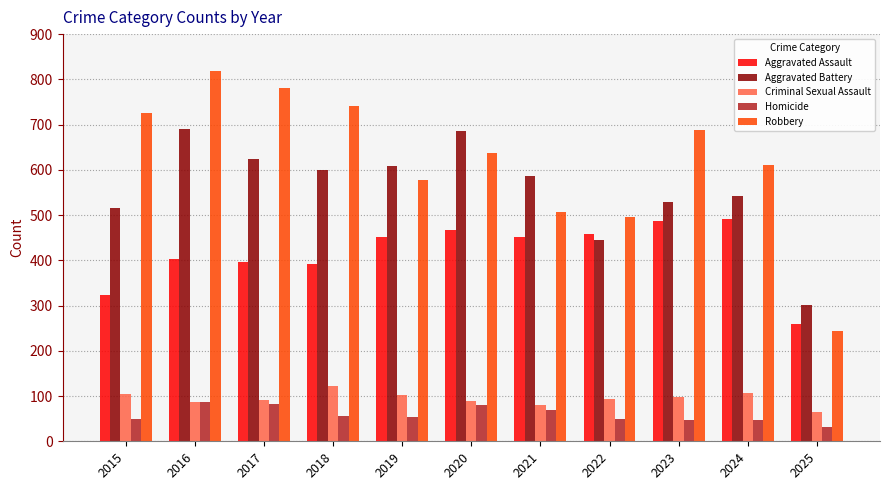

At how many categories does at least one series exceed 662?

6